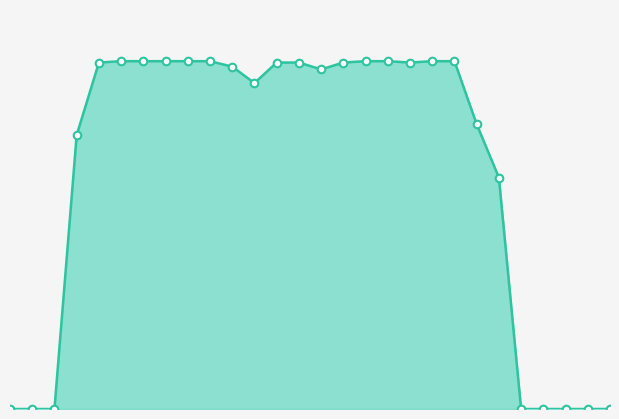

How many lines are shown in the chart?

1